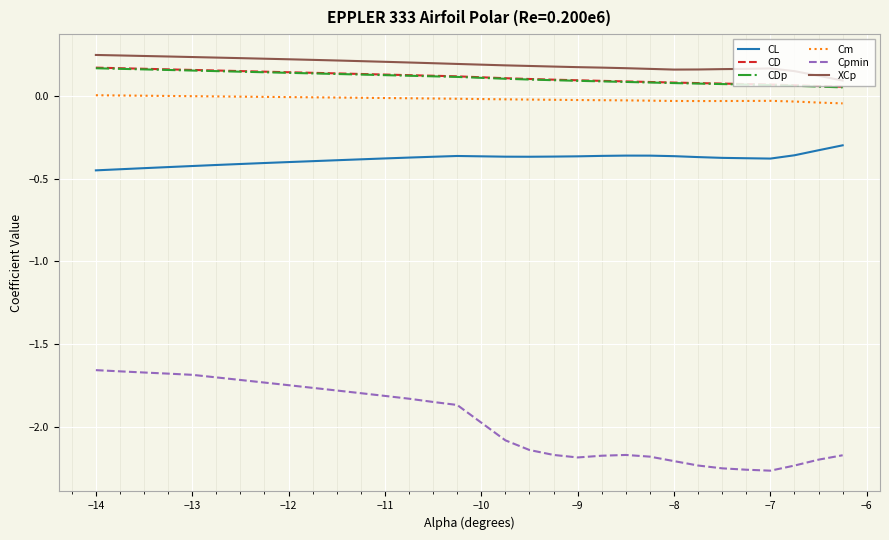

True or false: Cm and CD intersect in this chart.

False